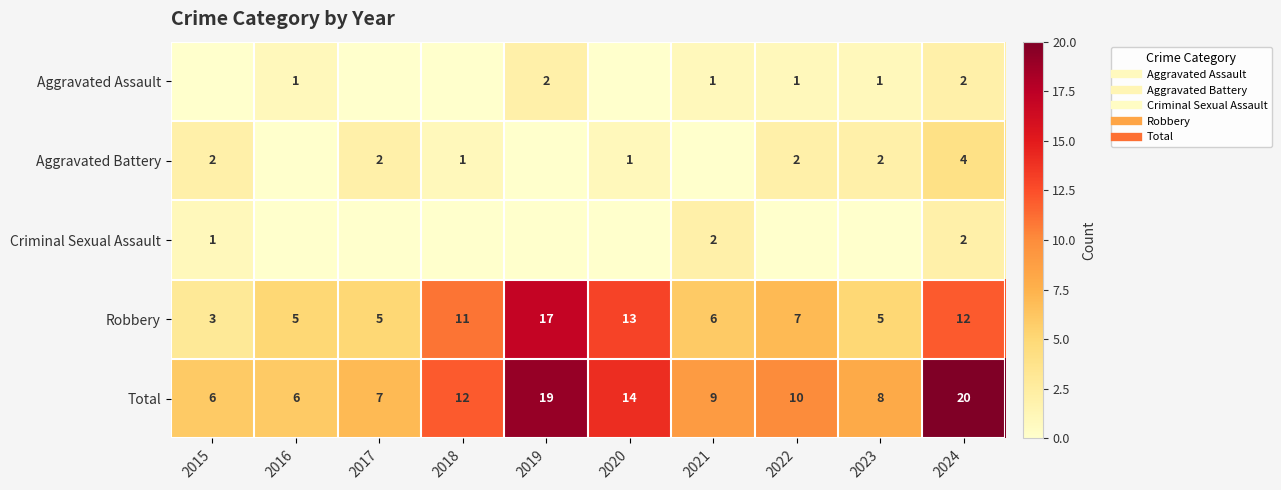

Which series has the largest total across all categories?

Total